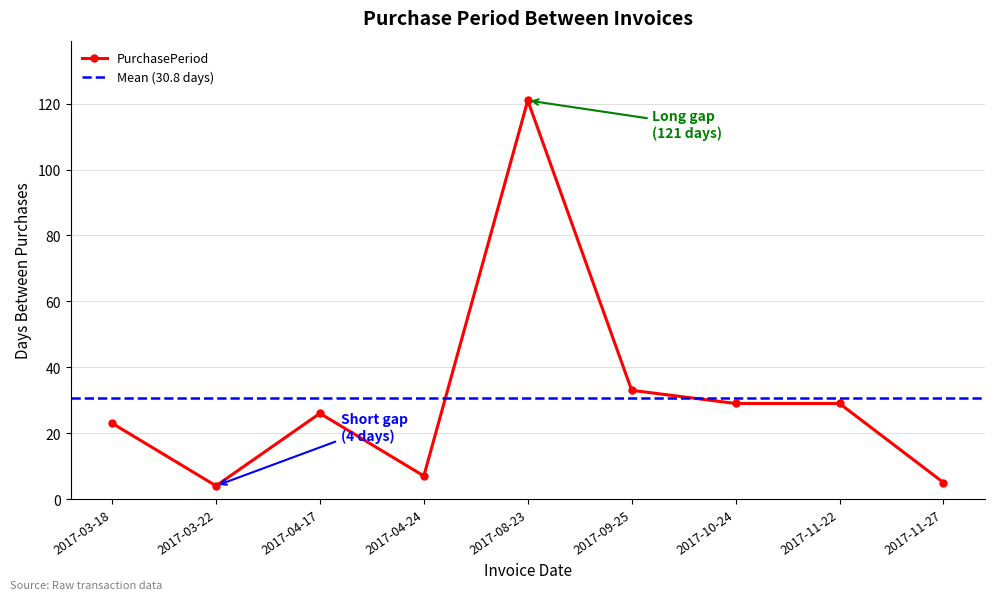

Does the chart display data point markers on the line(s)?

Yes